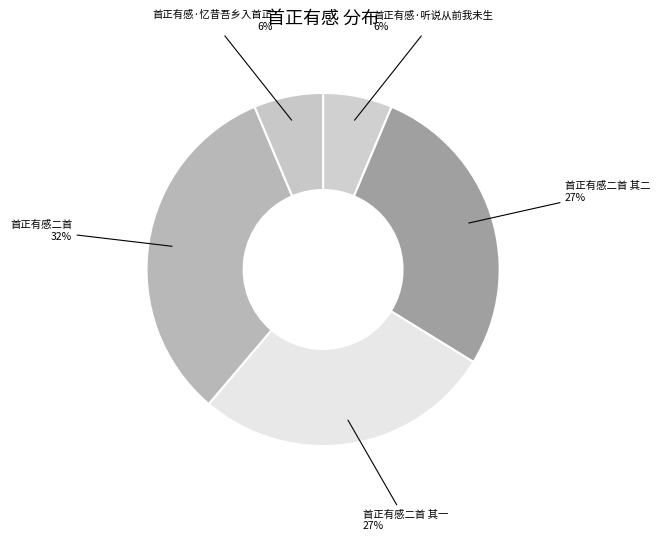

To the nearest percent, what portion does 首正有感·听说从前我未生 represent?

6%